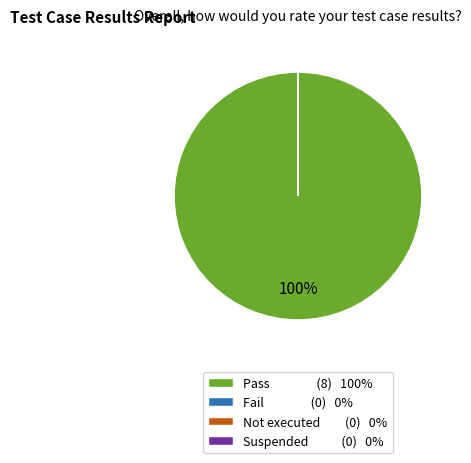

Which has a higher value, Pass or Fail?

Pass